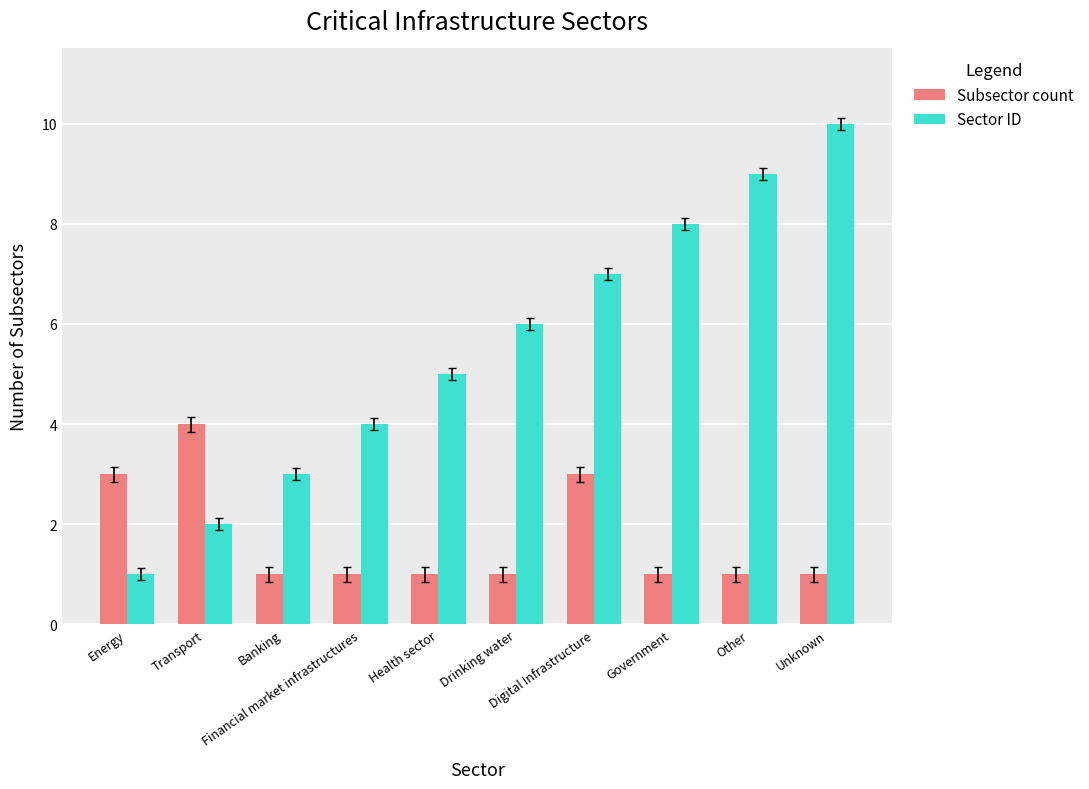

What is the difference between the second highest and second lowest values in the Subsector count series?

2